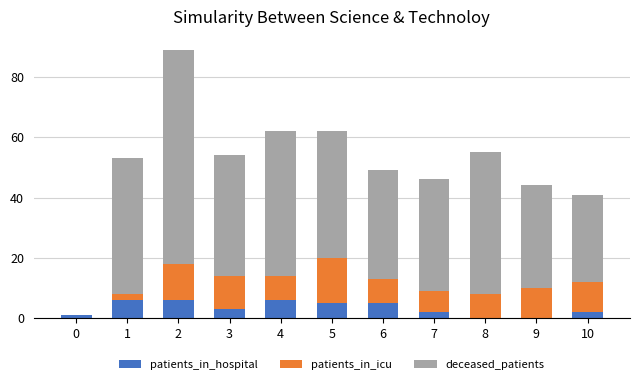

What is the total value across all series at 4?

62